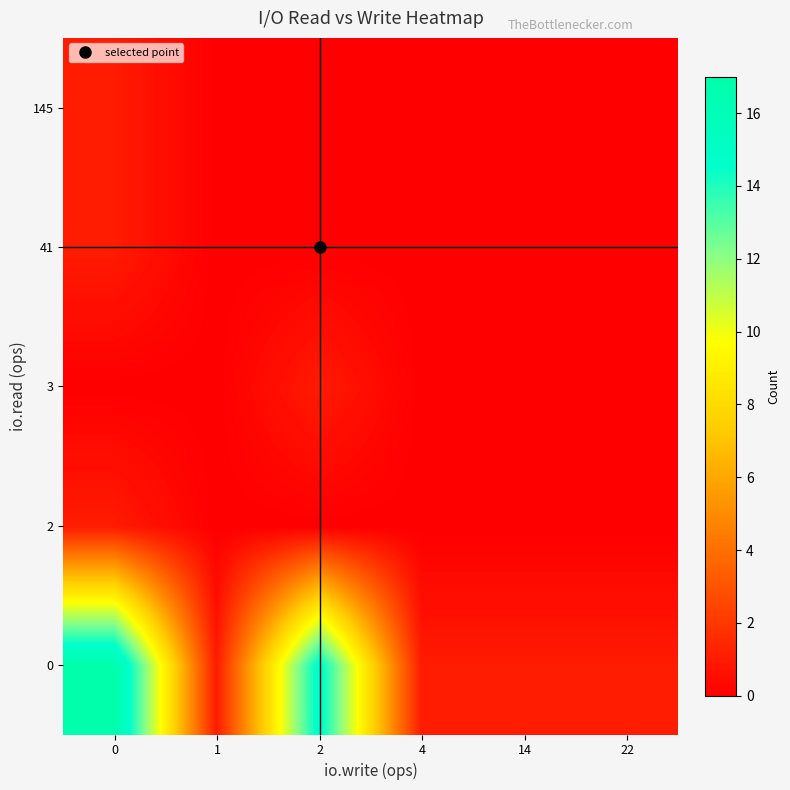

What is the difference between the highest and lowest values at 0?

17